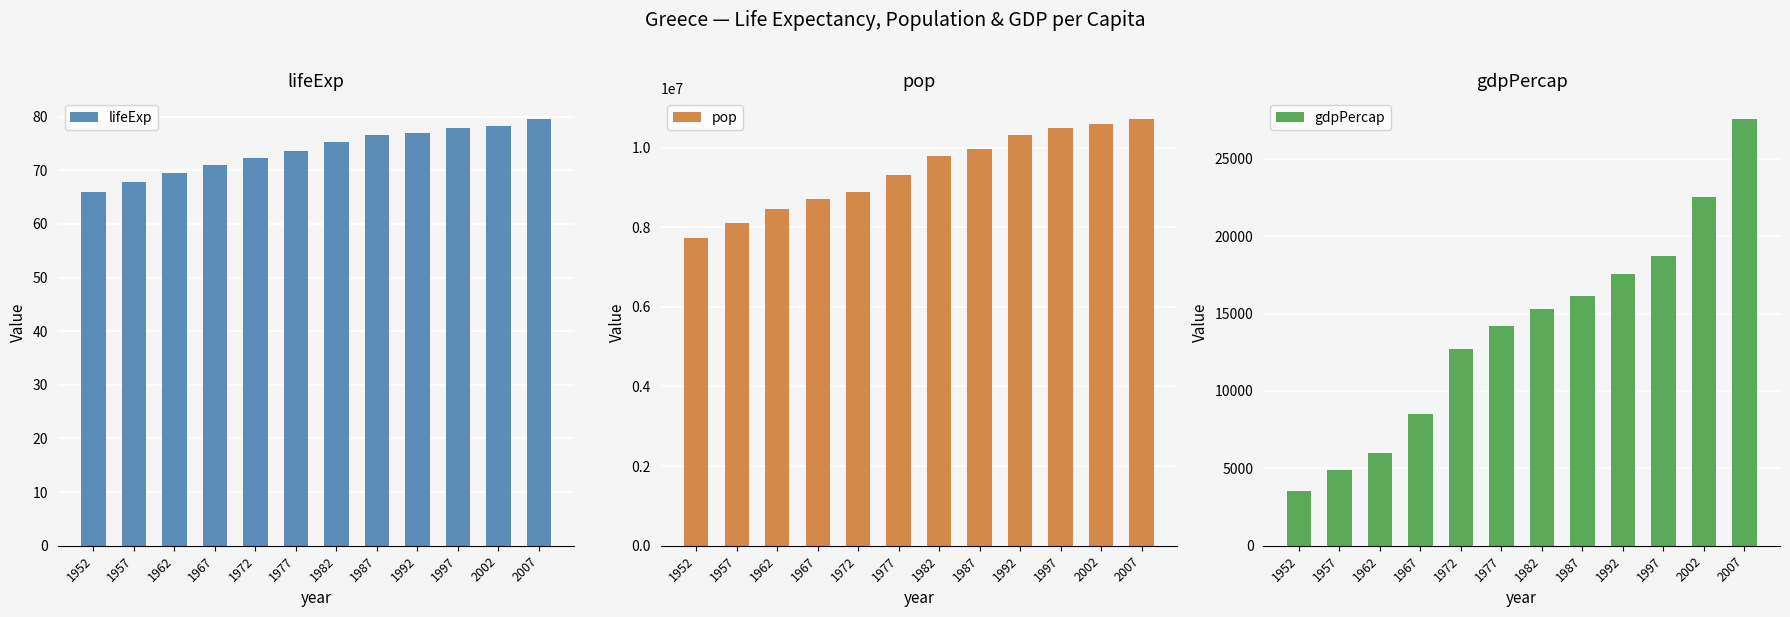

What is the greatest value displayed?

10706290.0